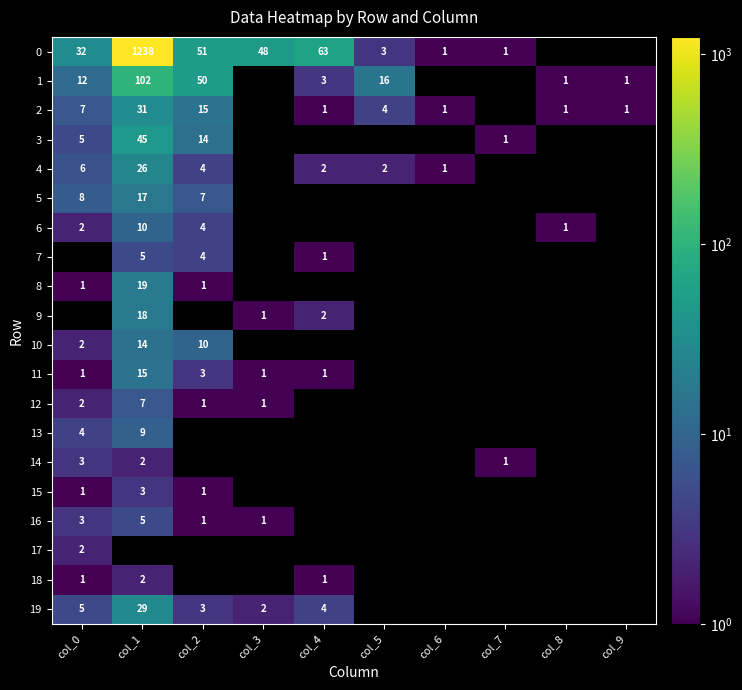

The 0 series shows 63 at col_4. True or false?

True